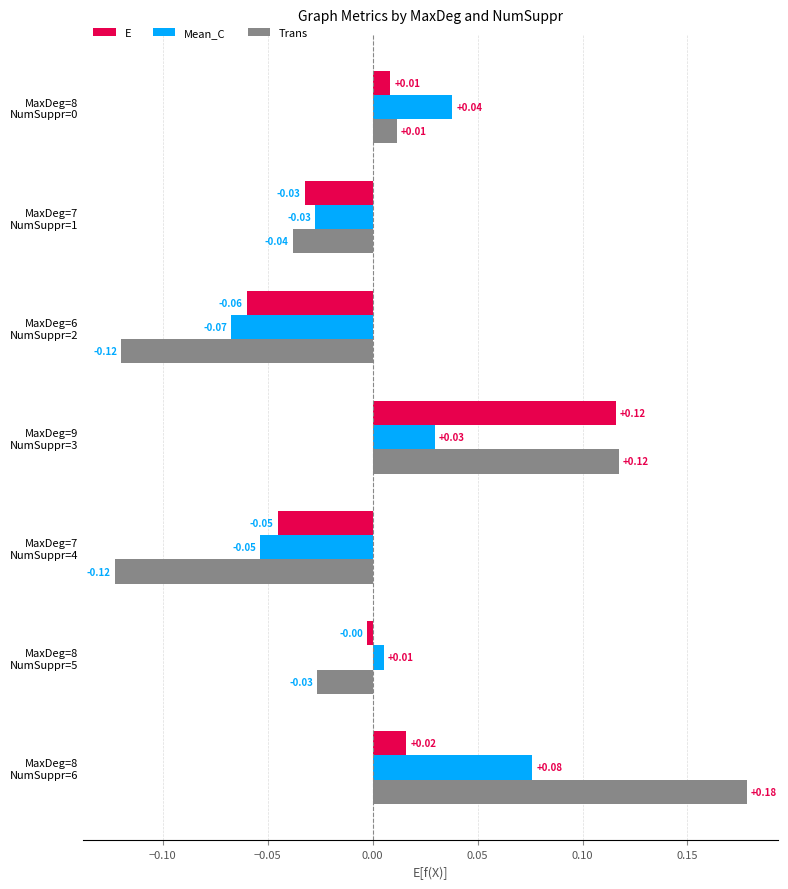

Which series has the largest range (max minus min)?

Trans